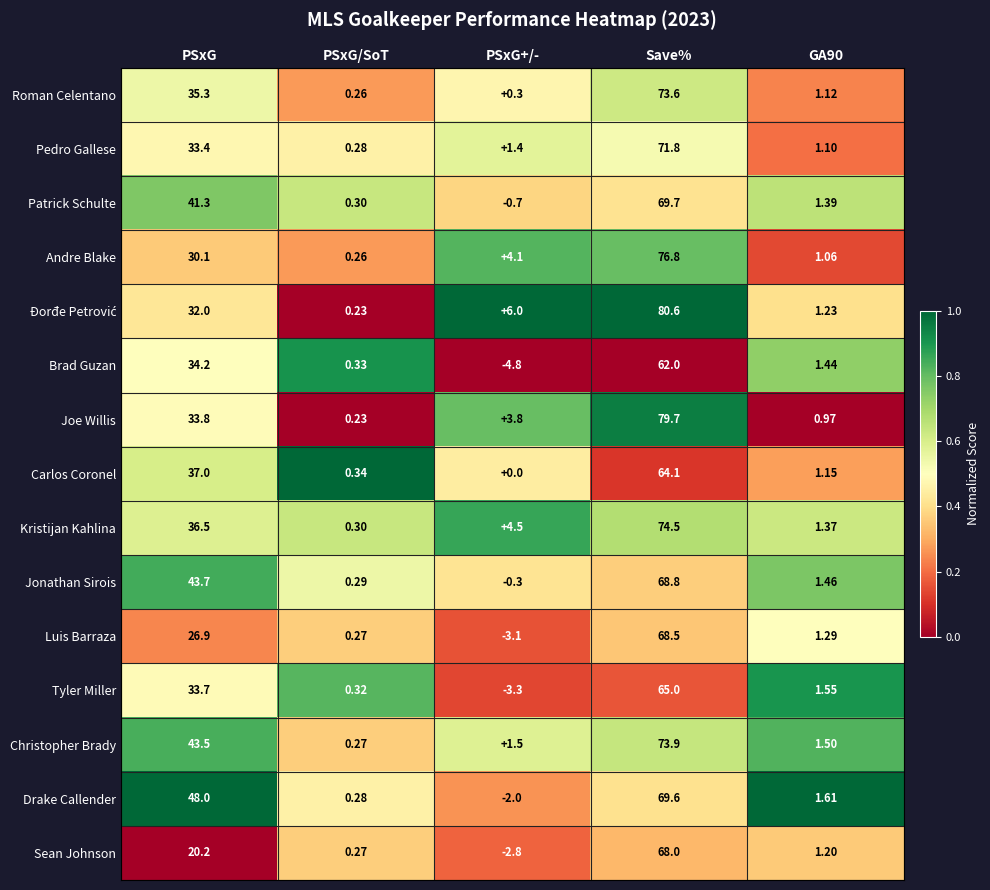

Is the value of Drake Callender at GA90 greater than the value of Christopher Brady at PSxG?

No